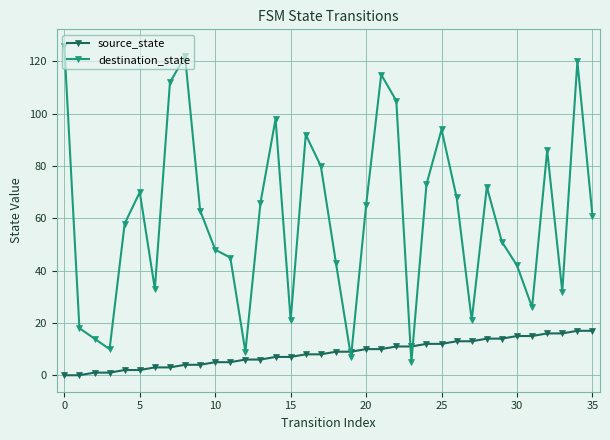

What is the average value of the destination_state series?

60